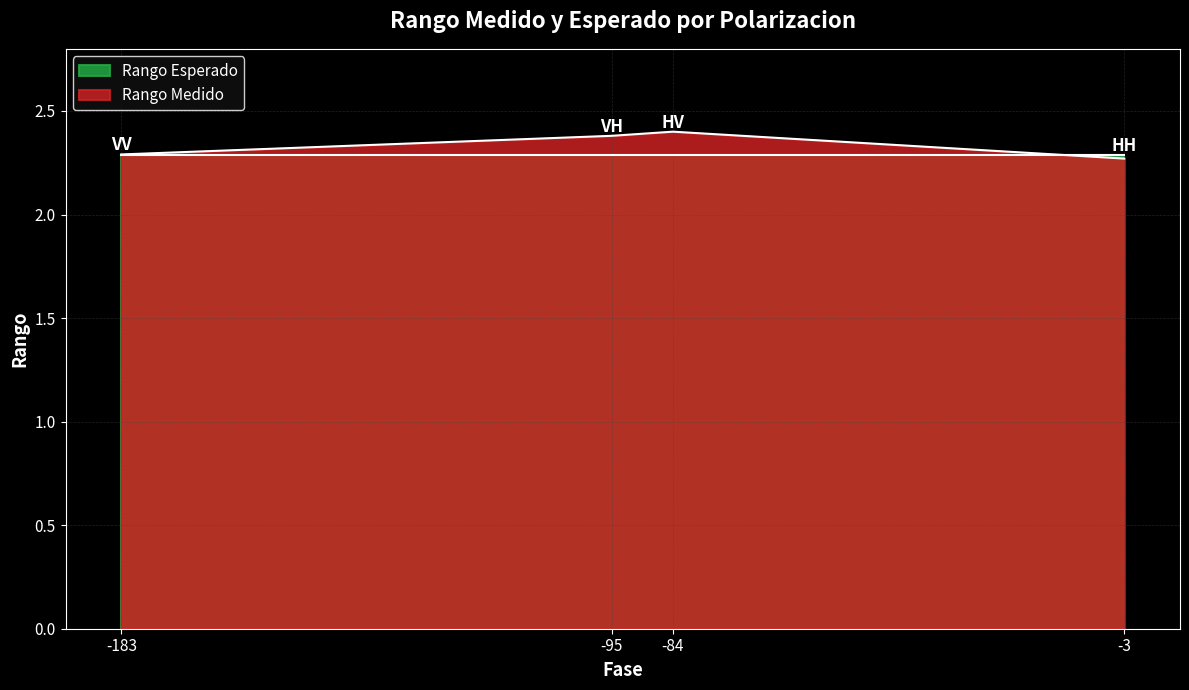

What is the average value of the Rango Medido series?

2.3